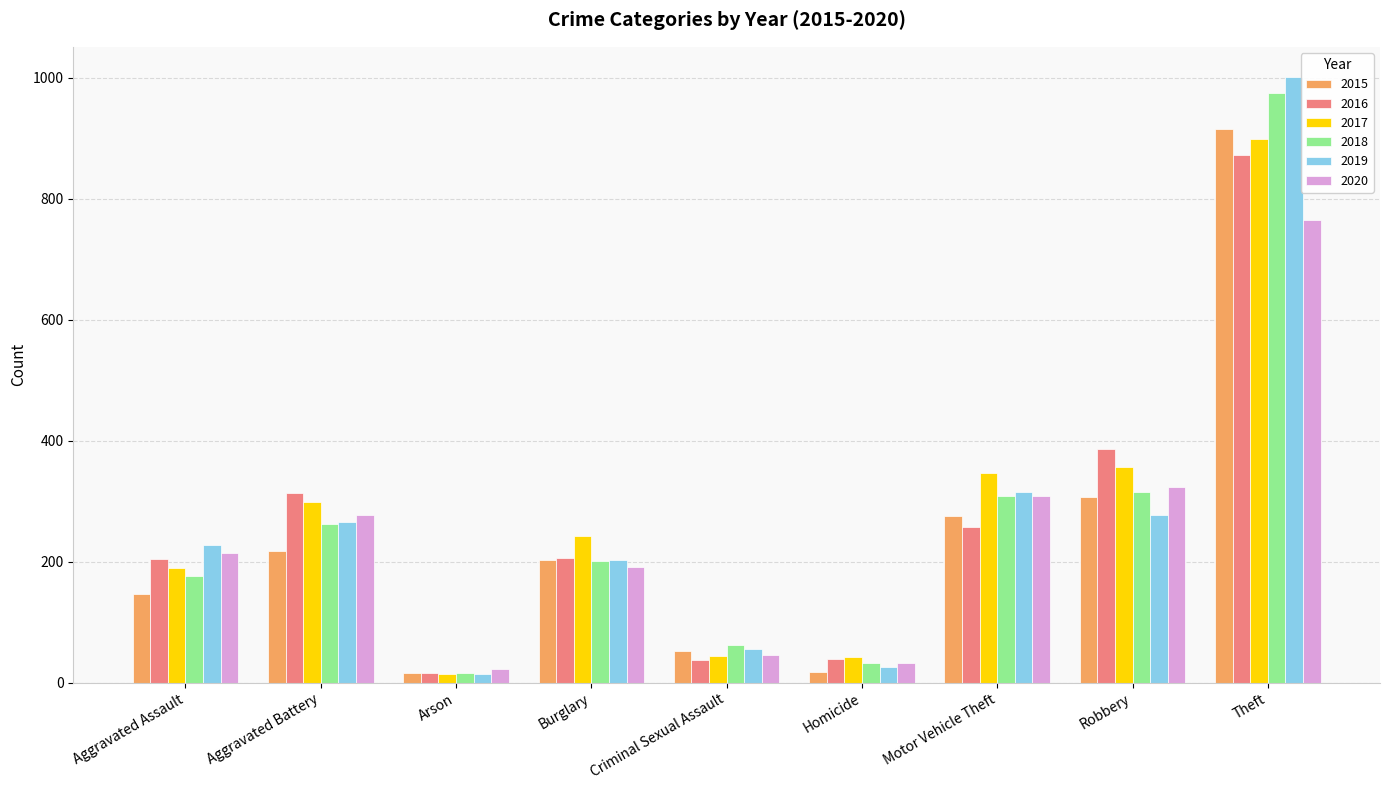

Between Homicide and Robbery, which series saw the biggest shift?

2016